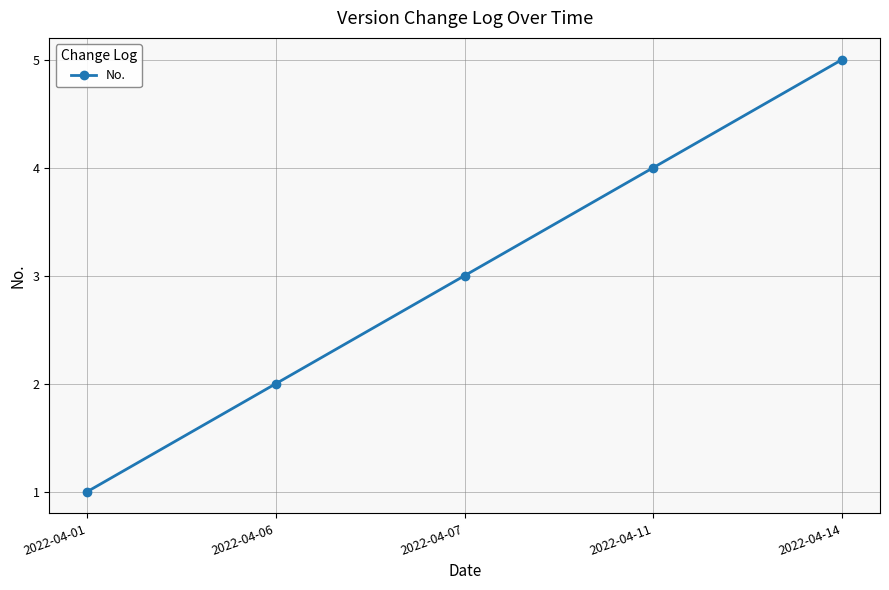

True or false: there are more than 2 points higher than both neighbors.

False